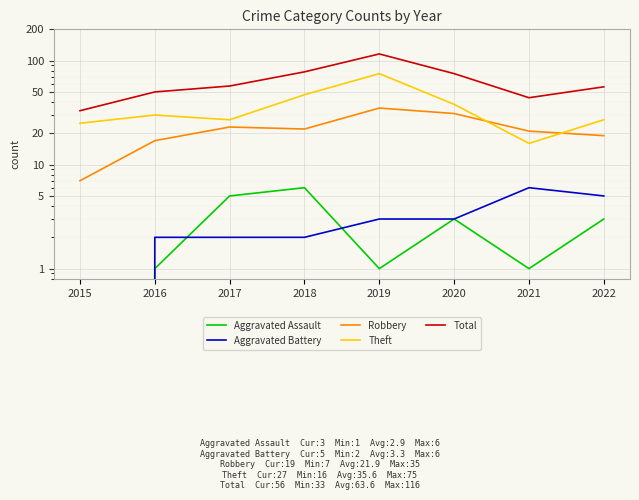

Between 2017 and 2018, which series saw the biggest shift?

Total